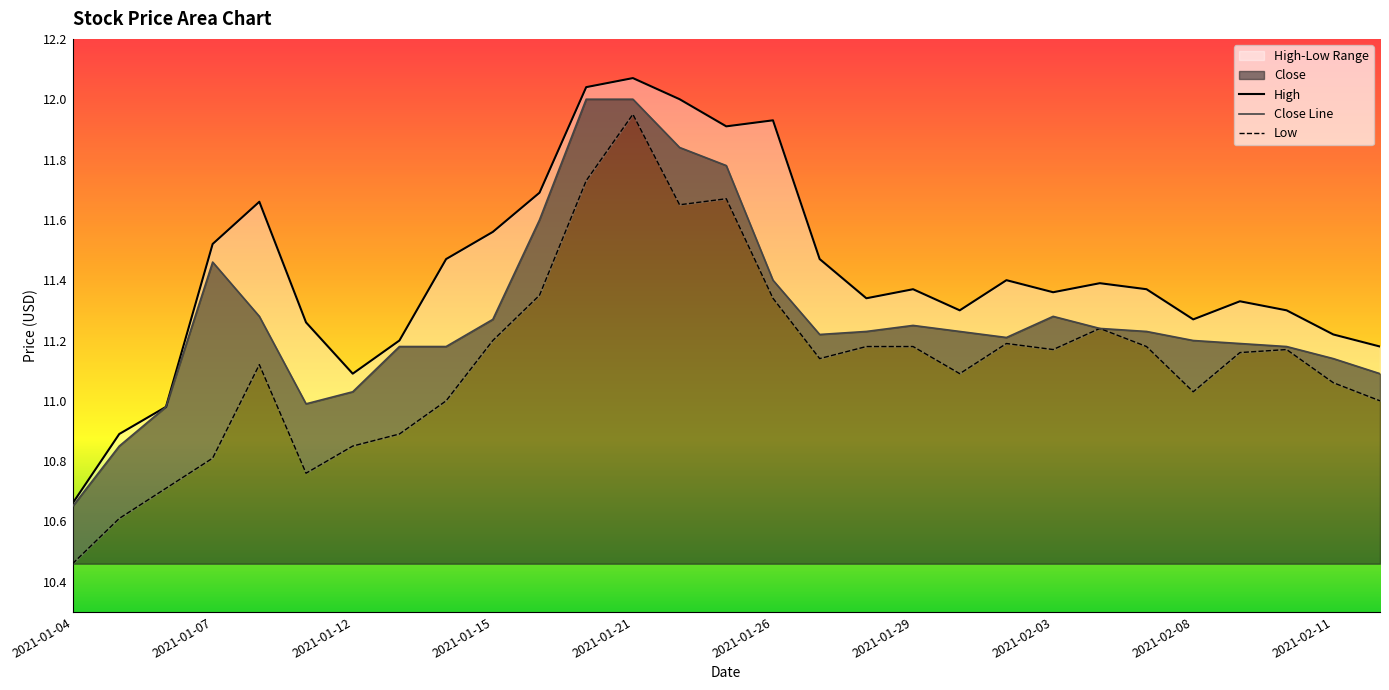

What is the maximum value for Close Line?

12.0